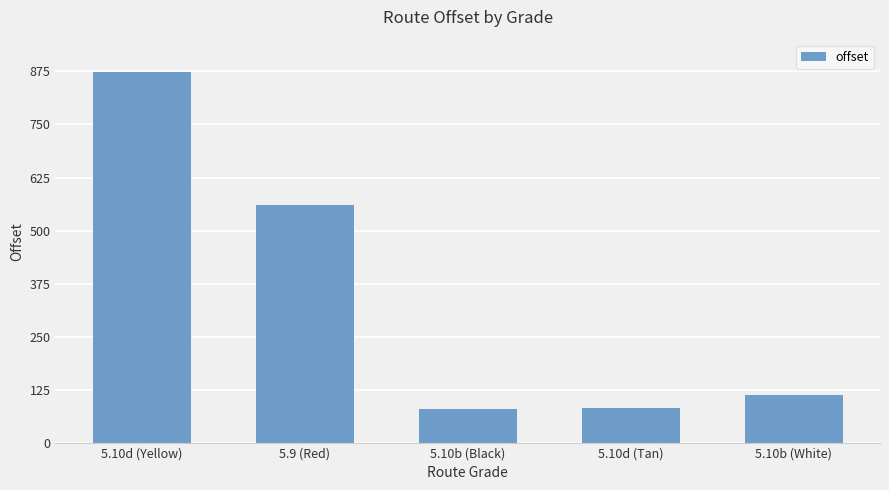

The chart shows a value of 117.5 at 5.10d (Tan). True or false?

False